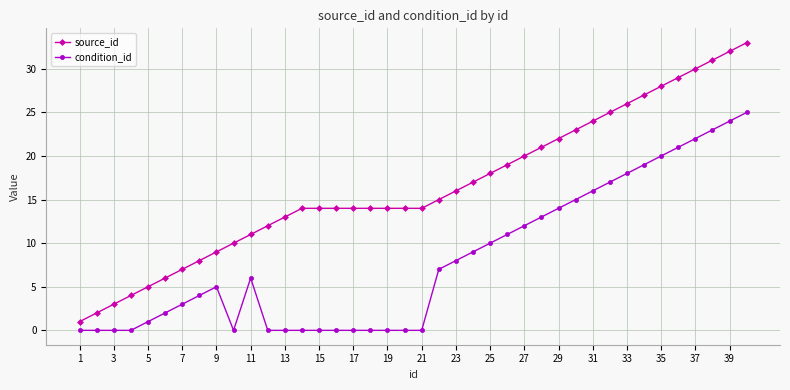

List the series in order of their overall mean, lowest first.

condition_id, source_id